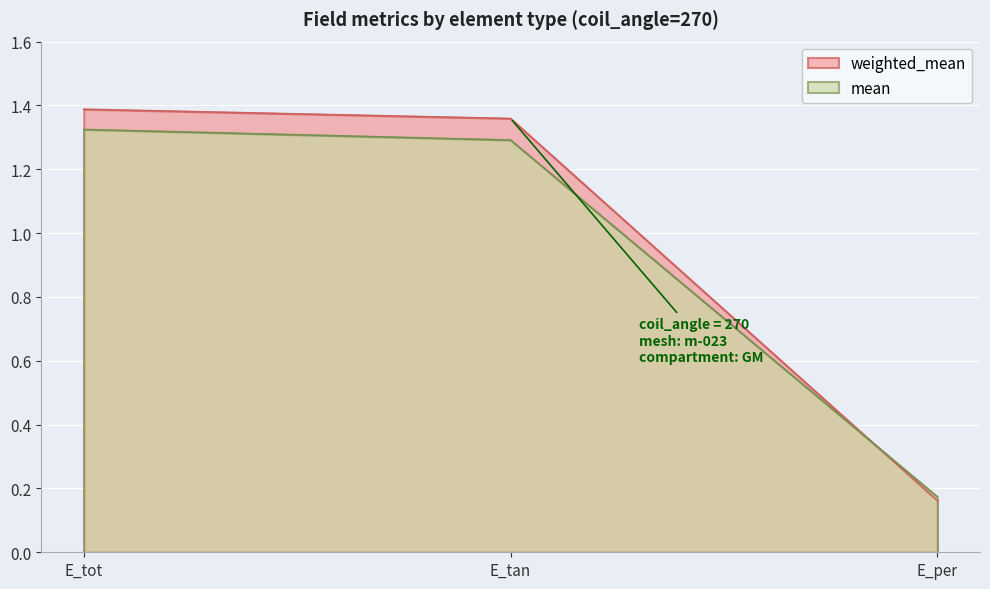

How many distinct data groups are displayed?

2